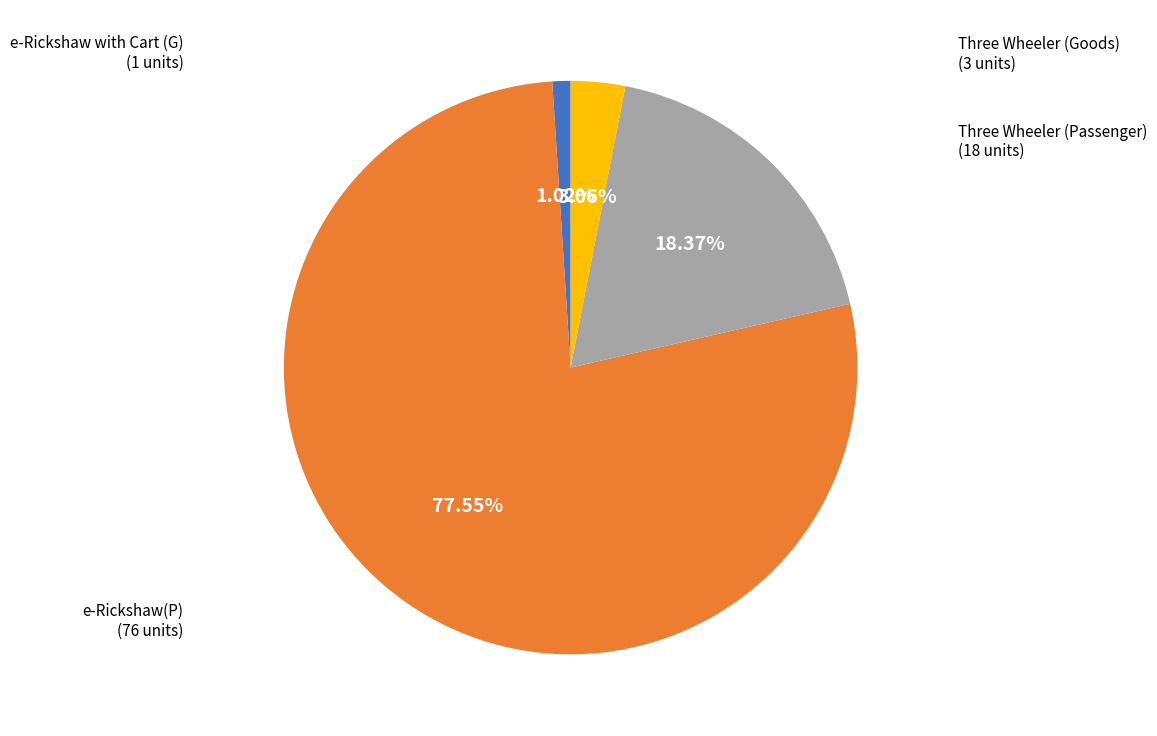

The e-Rickshaw with Cart (G) slice represents 1% of the pie. True or false?

True